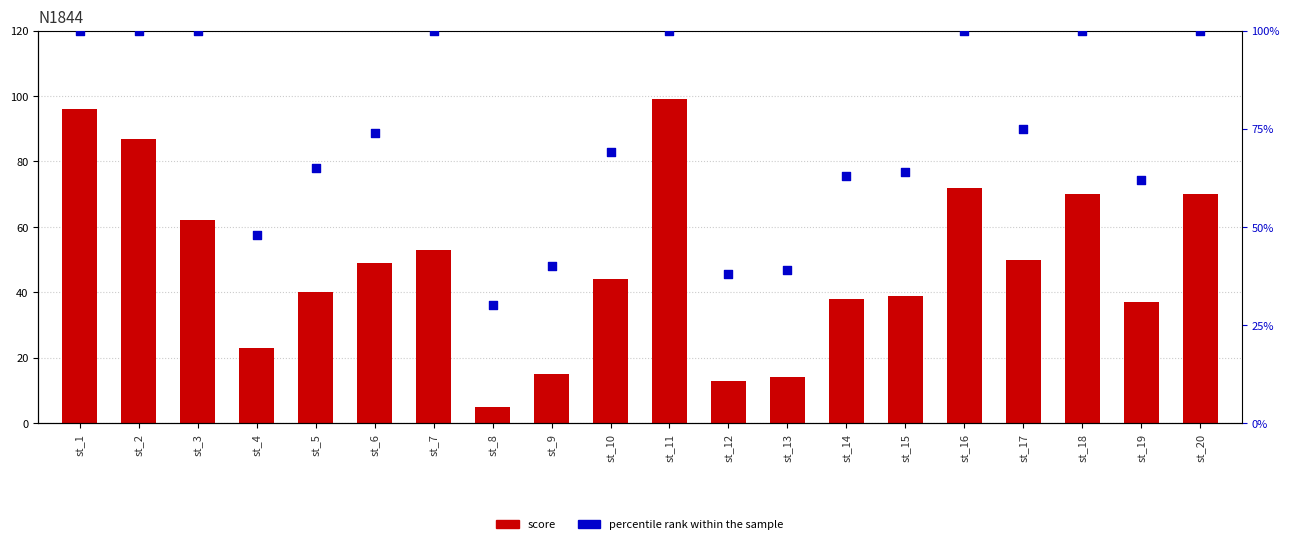

Is the value of percentile rank within the sample at st_7 greater than the value of score at st_1?

Yes